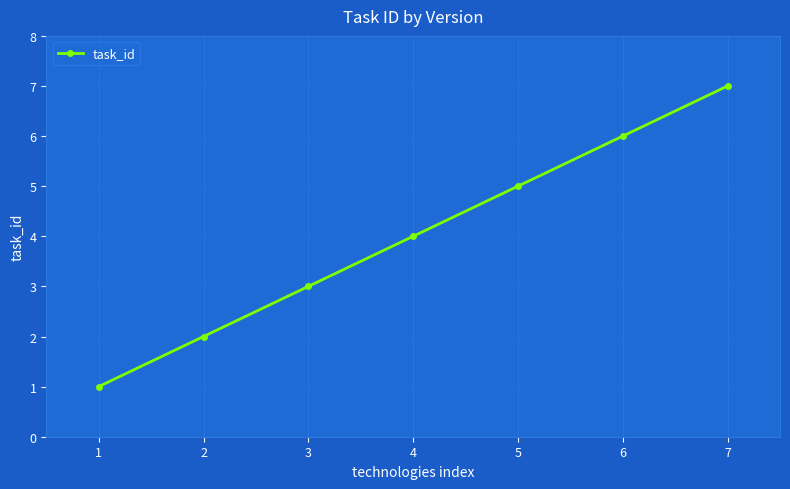

At which category does the chart reach its peak across all series?

7